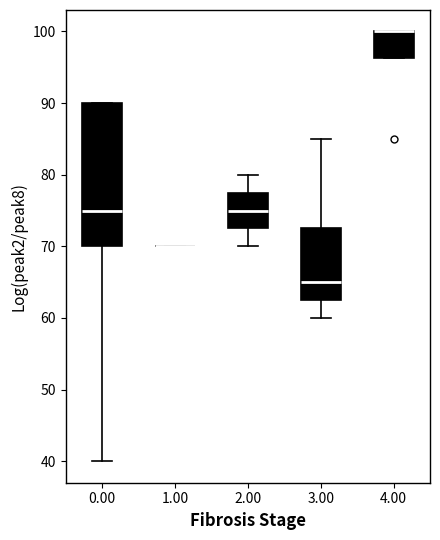

Reading left to right, read every box against the y-axis: the position of its median line, the range the box covers, and the ends of its whiskers. The values are not printed on the chart, so give them approximately, as read against the axis.

0.00: median 75, box 70 to 90, whiskers 40 to 90
1.00: box collapsed to a line at 70, whiskers 70 to 70
2.00: median 75, box 73 to 78, whiskers 70 to 80
3.00: median 65, box 63 to 73, whiskers 60 to 85
4.00: median 100 (drawn on the box's upper edge), box 96 to 100, whiskers 96 to 100